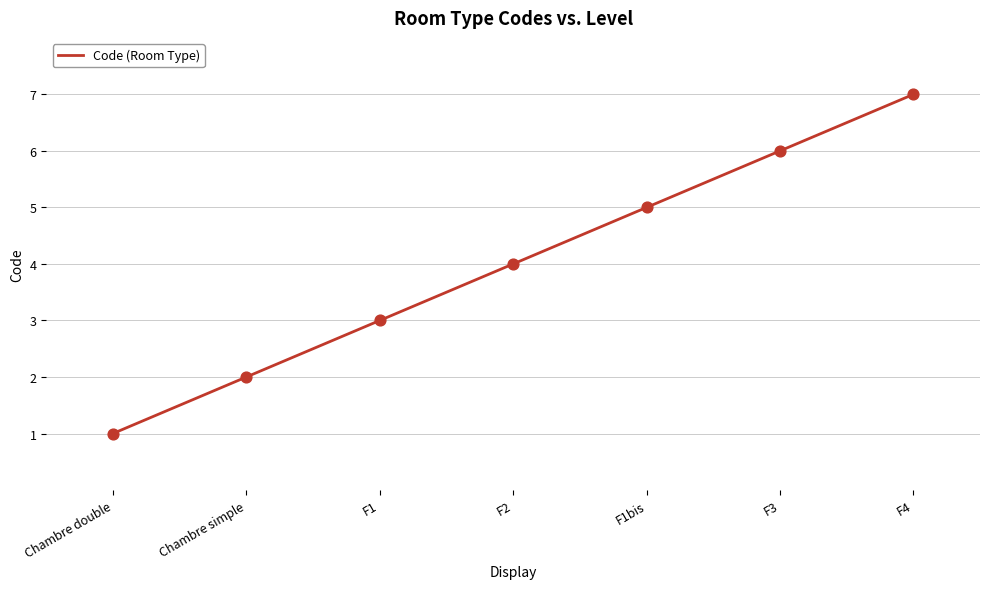

What is the change in value from Chambre double to F1bis?

+4